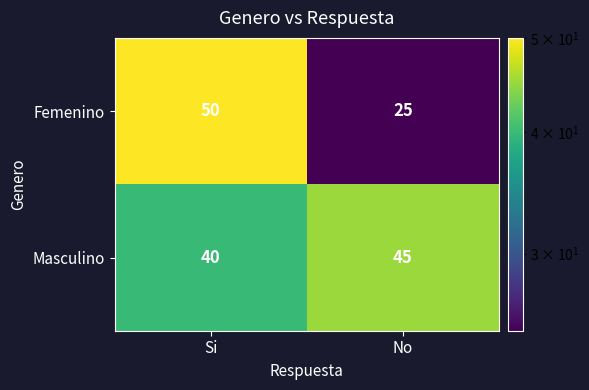

At how many categories does at least one series exceed 29?

2